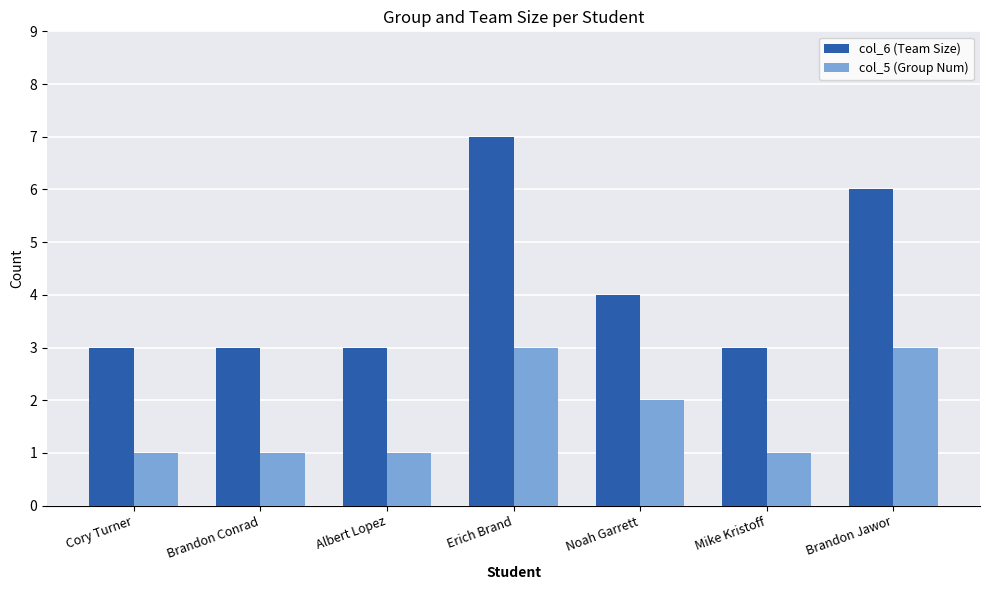

List the series in order of their peak value, highest first.

col_6 (Team Size), col_5 (Group Num)